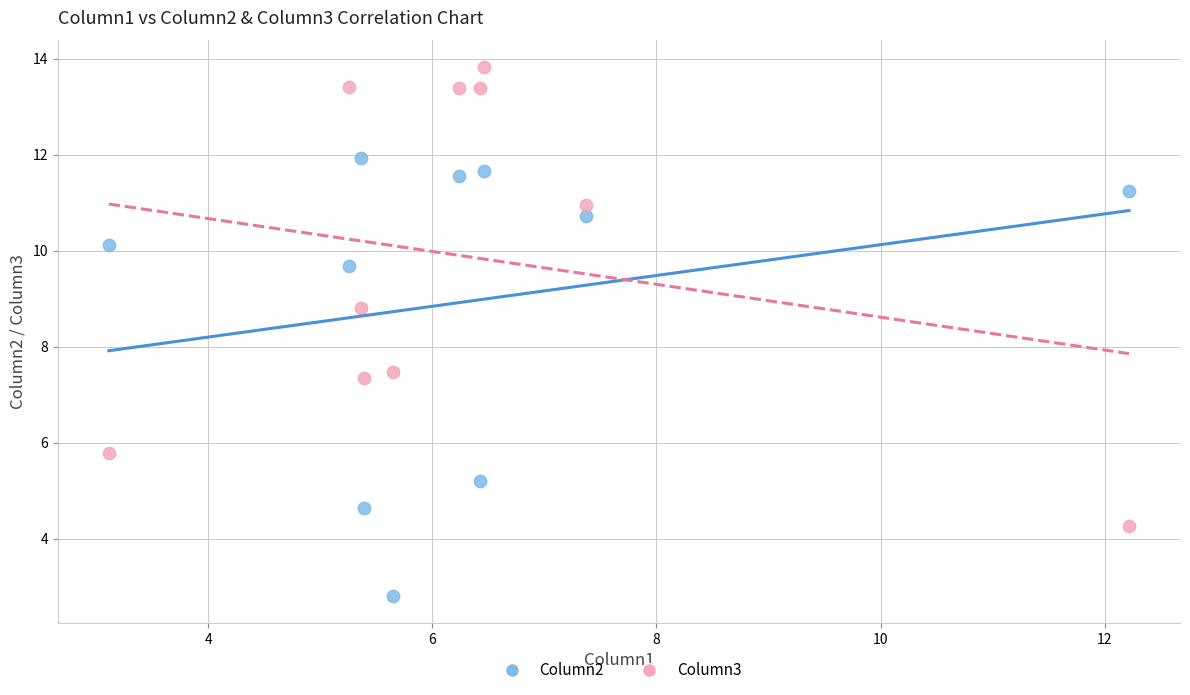

What is the X range (max minus min) for the scatter plot?

9.1